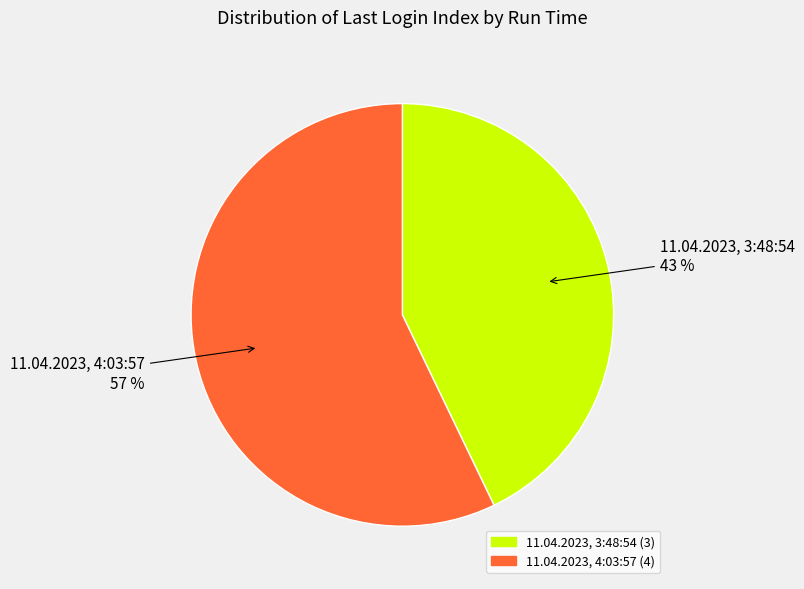

Is there any slice that represents more than half of the pie?

Yes